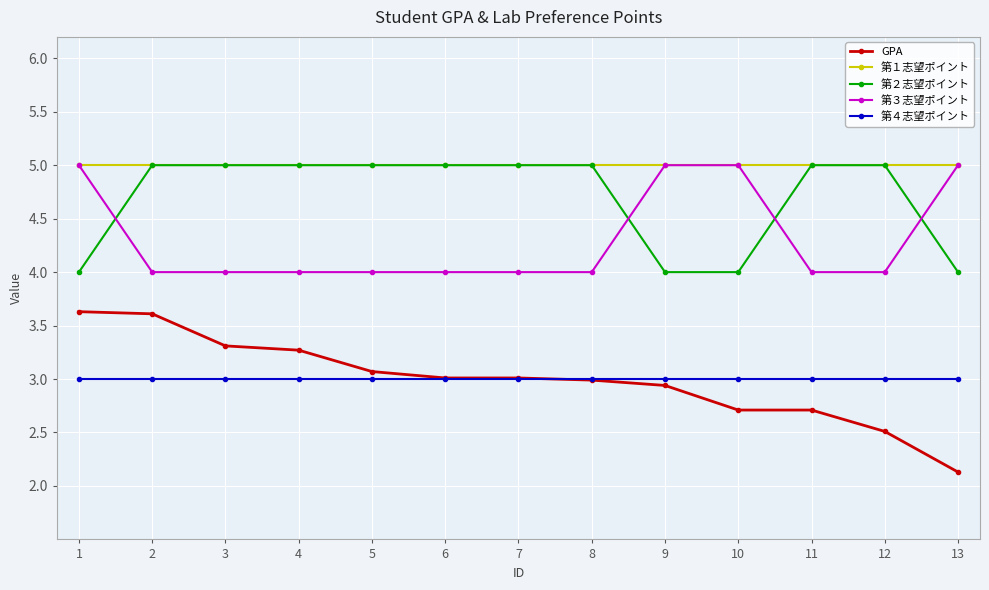

Which series has the largest range (max minus min)?

GPA